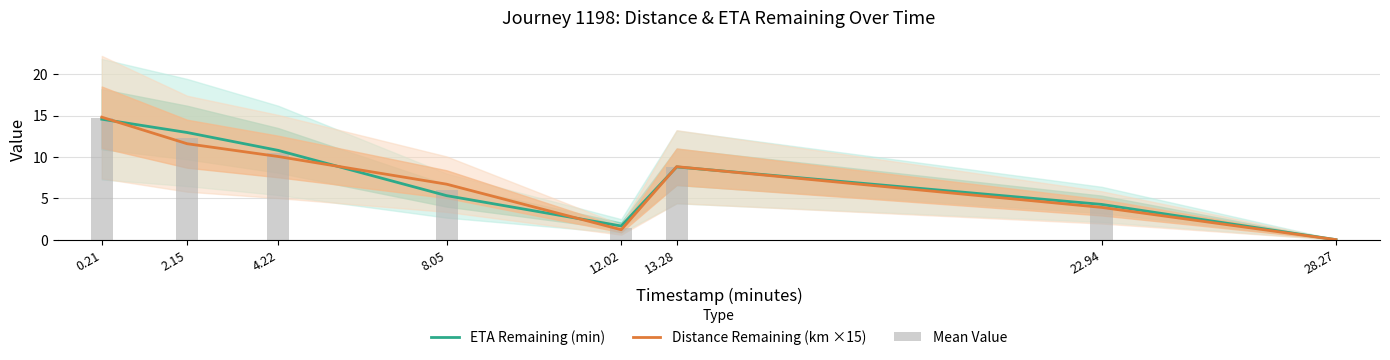

How many data points in Mean Value are less than 8?

4